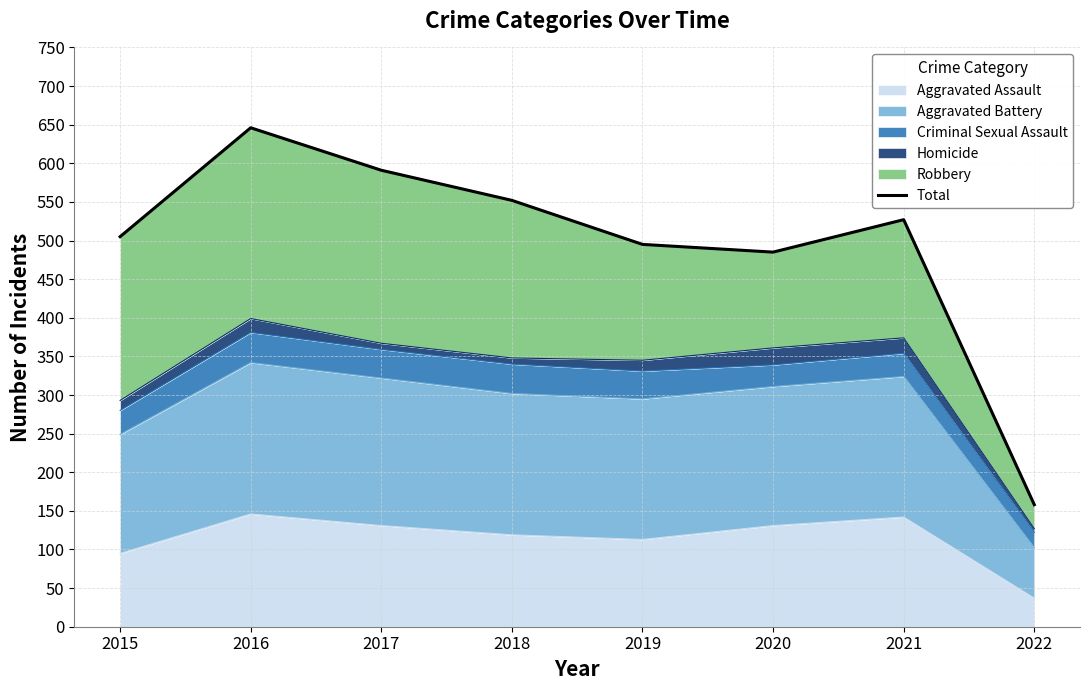

Between 2022 and 2019, which is larger?

2019